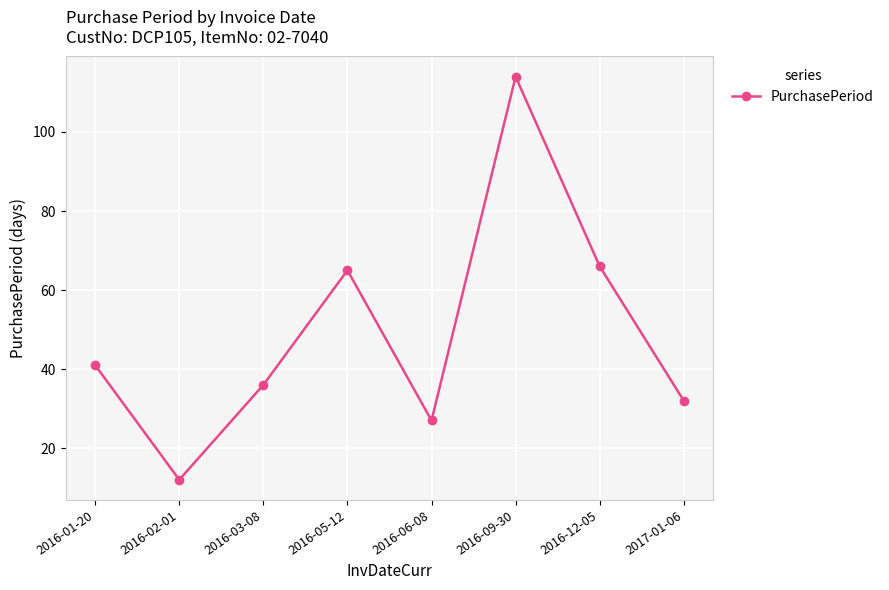

Approximately how many times larger is the value at 2016-09-30 compared to 2017-01-06?

3.6